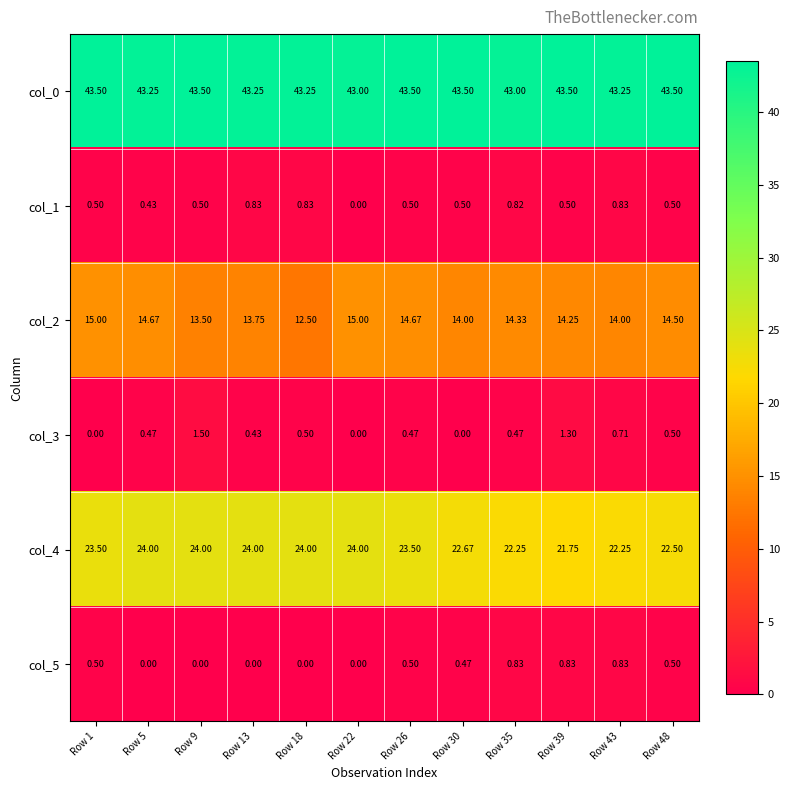

List the series in order of their peak value, lowest first.

col_1, col_5, col_3, col_2, col_4, col_0